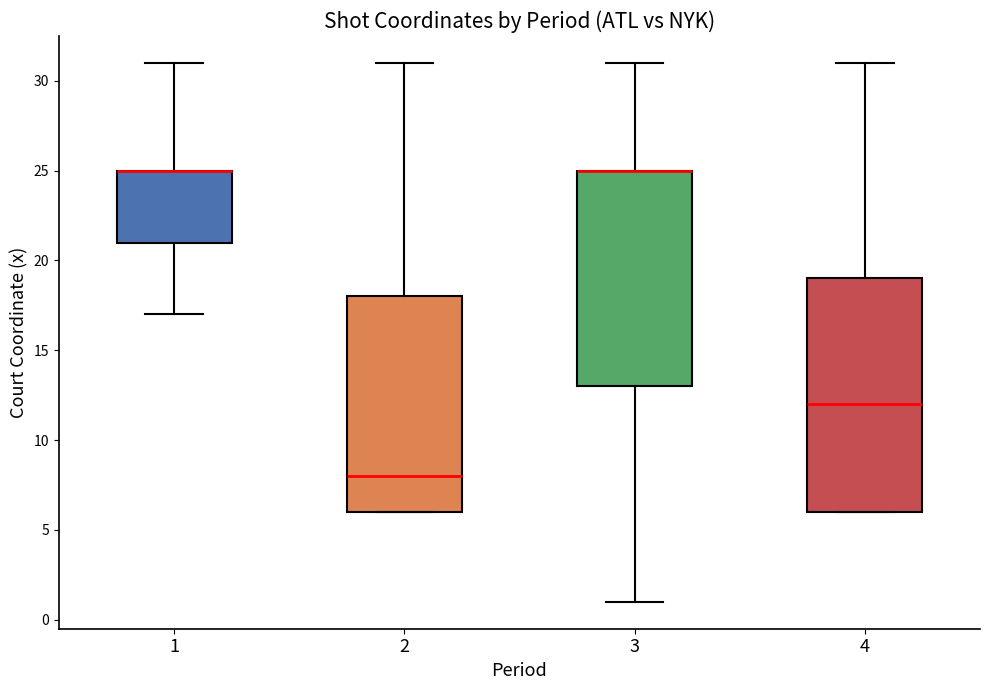

Which box is the tallest, from its lower edge to its upper edge?

4